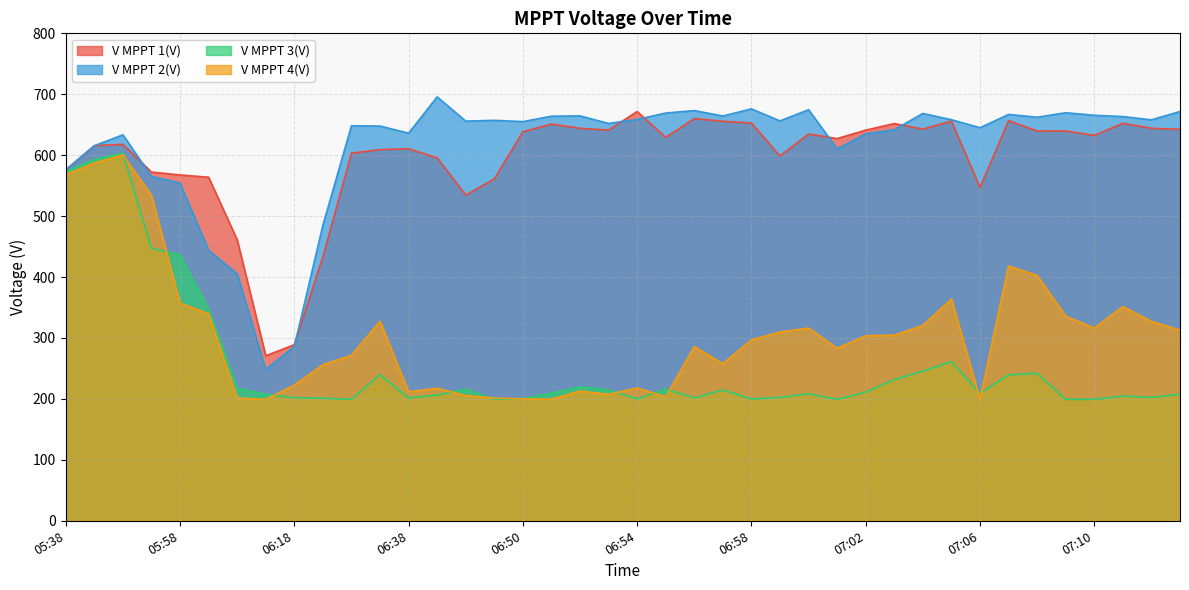

At which category does V MPPT 3(V) reach its first local valley?

06:28